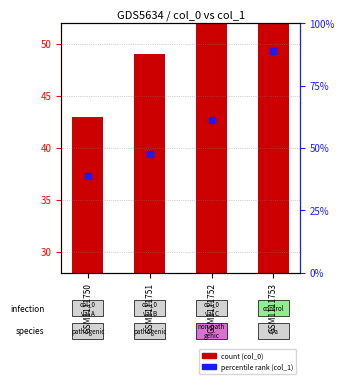

At how many categories does at least one series exceed 65?

1